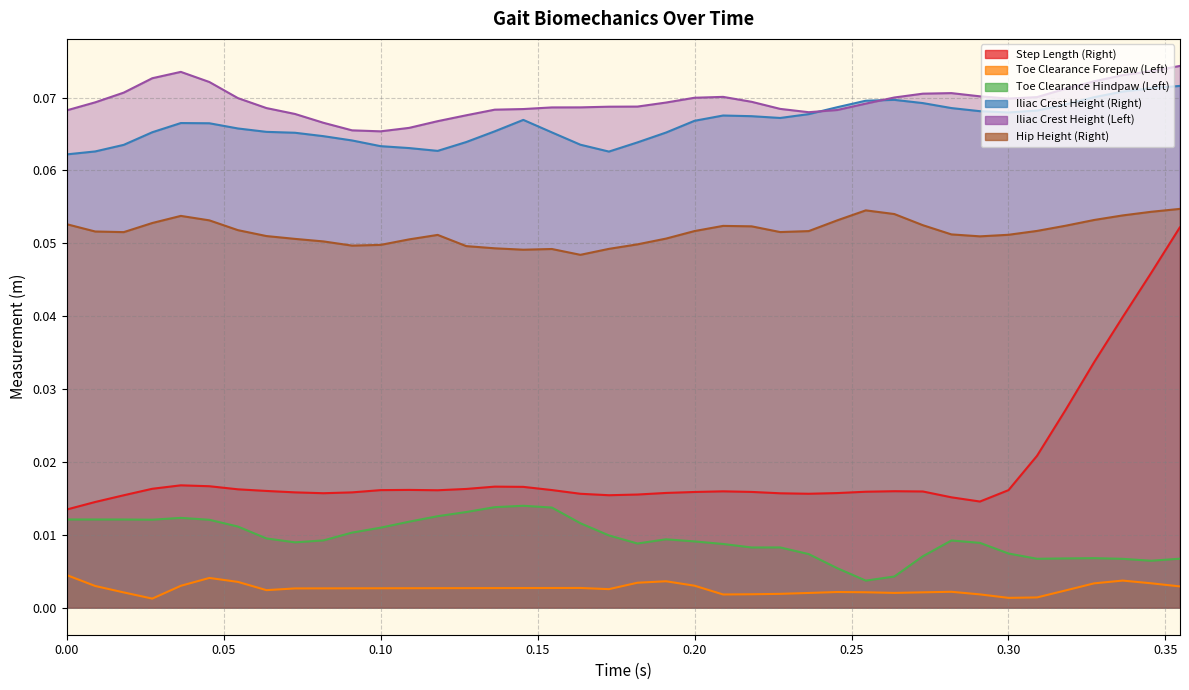

What is the average value of the Iliac Crest Height (Left) series?

0.1